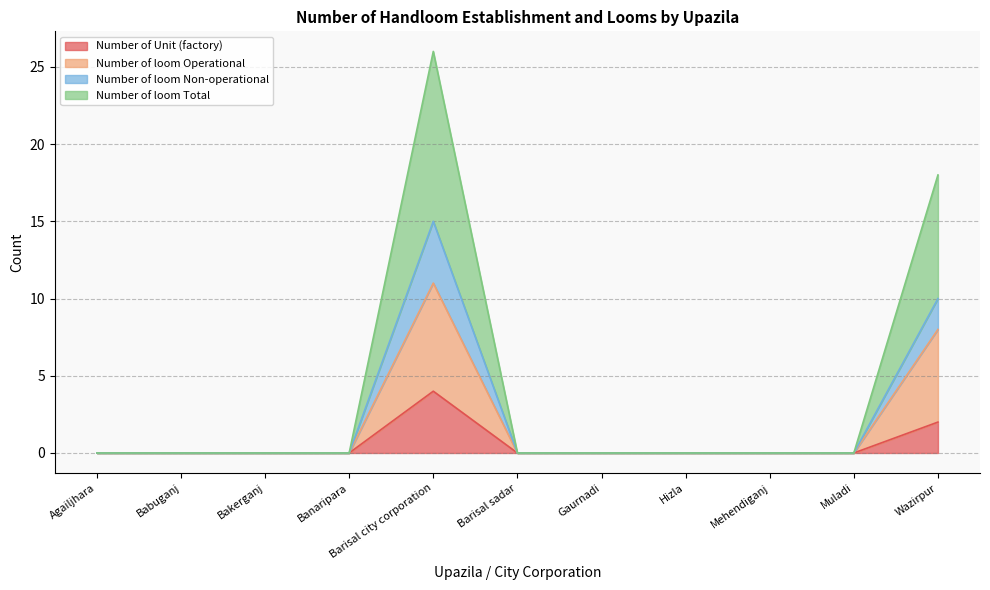

What is the average value of the Number of Unit (factory) series?

1